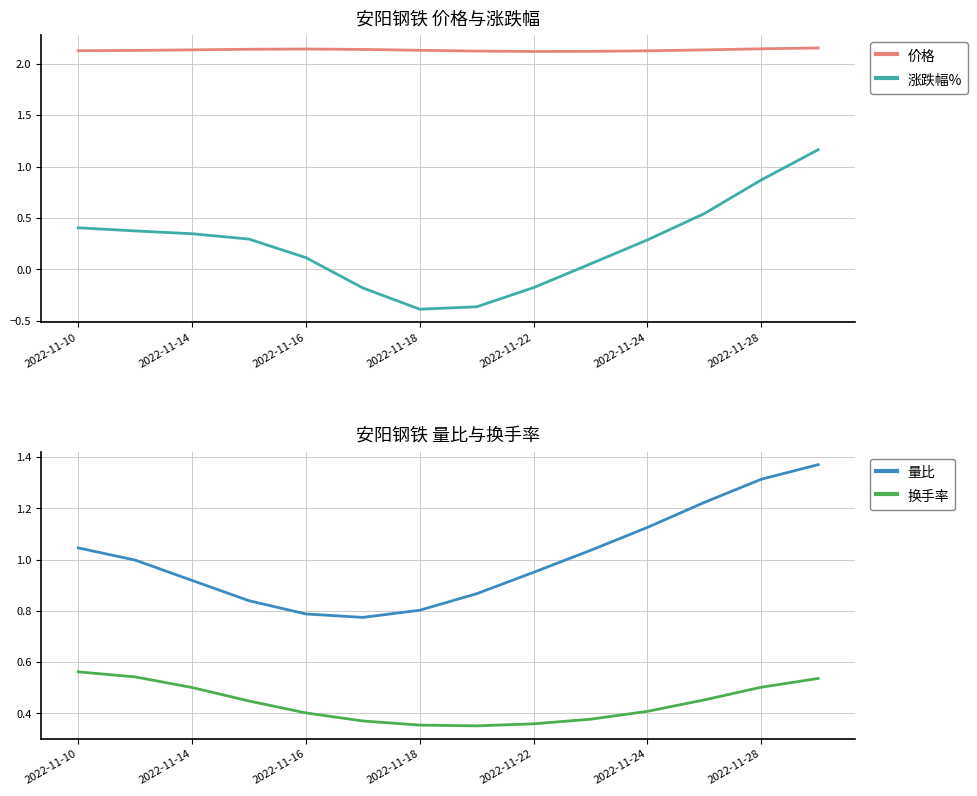

True or false: 涨跌幅% and 换手率 cross at least once.

True